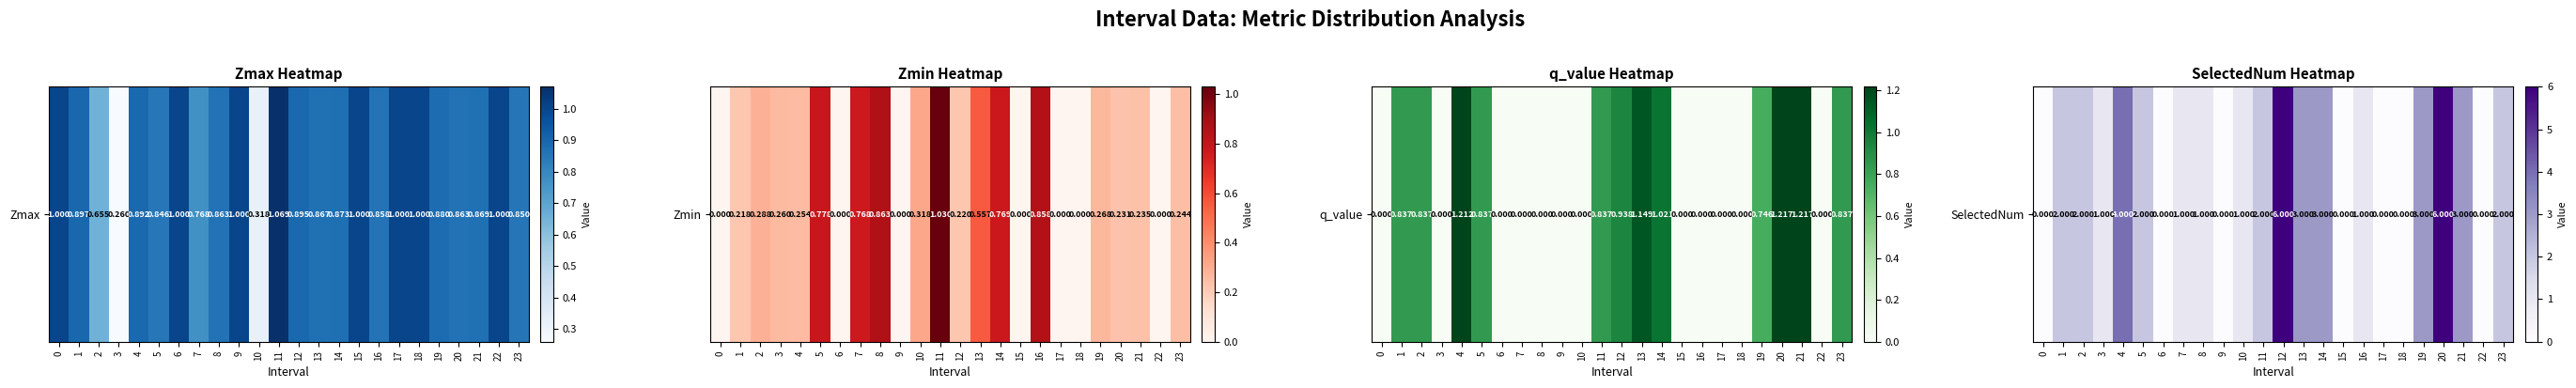

At which category does the chart reach its peak across all series?

12